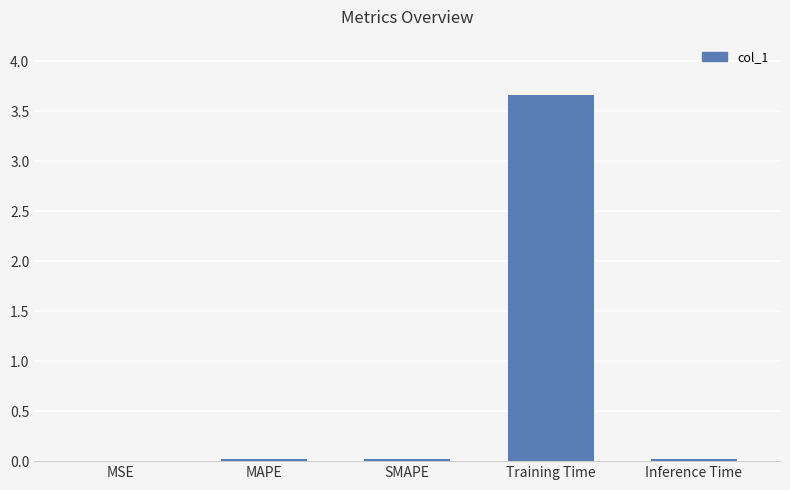

What is the maximum value shown in the chart?

3.7